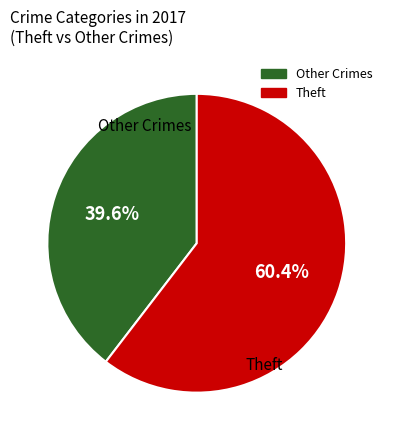

Does any single category account for the majority?

Yes